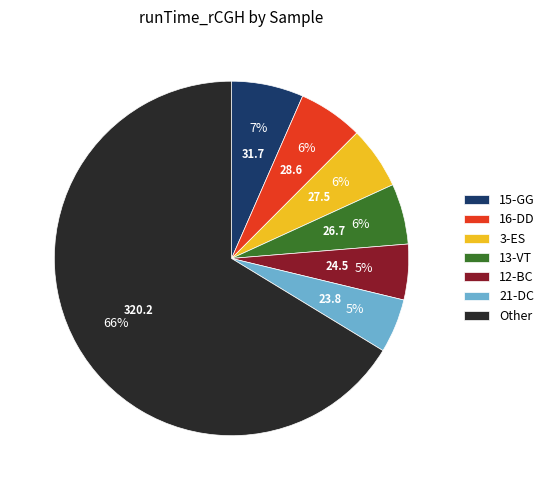

Is there a majority slice in this chart?

Yes